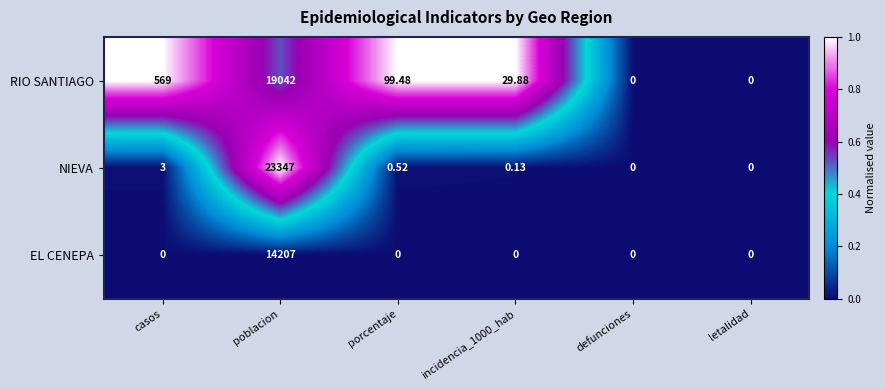

Where does the RIO SANTIAGO series first go above 99?

casos